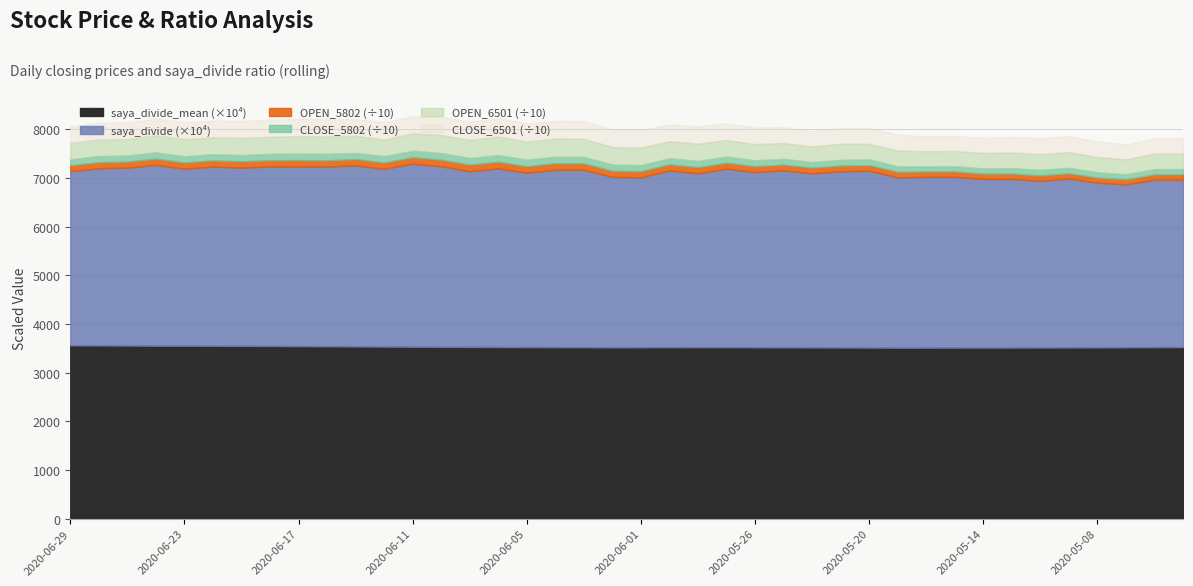

True or false: OPEN_6501 and OPEN_5802 intersect in this chart.

False